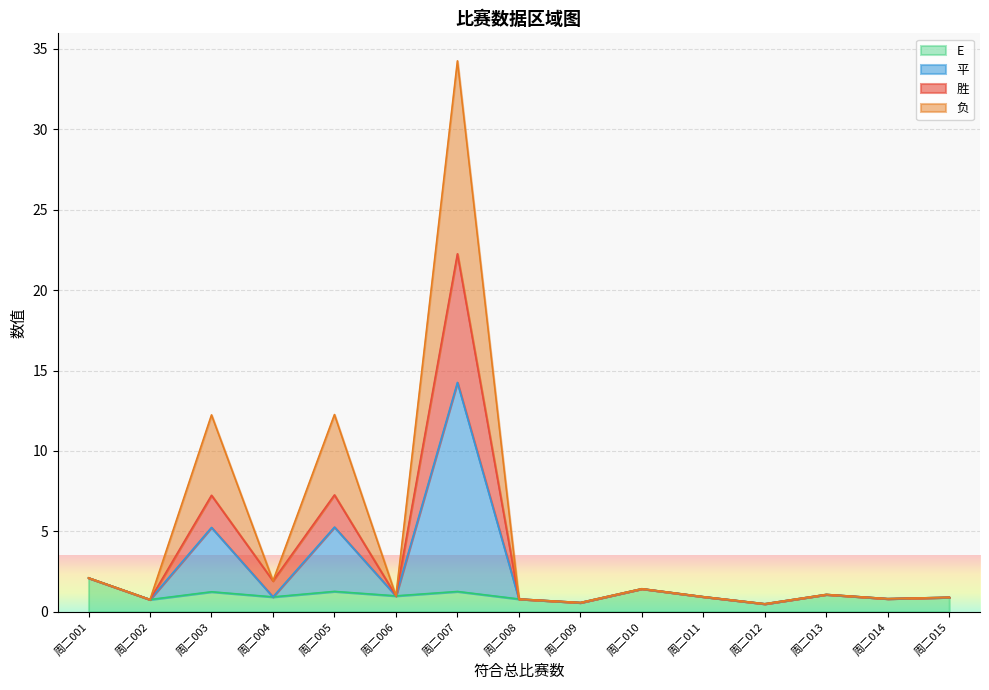

What is the difference between the second highest and second lowest values in the 平 series?

4.7